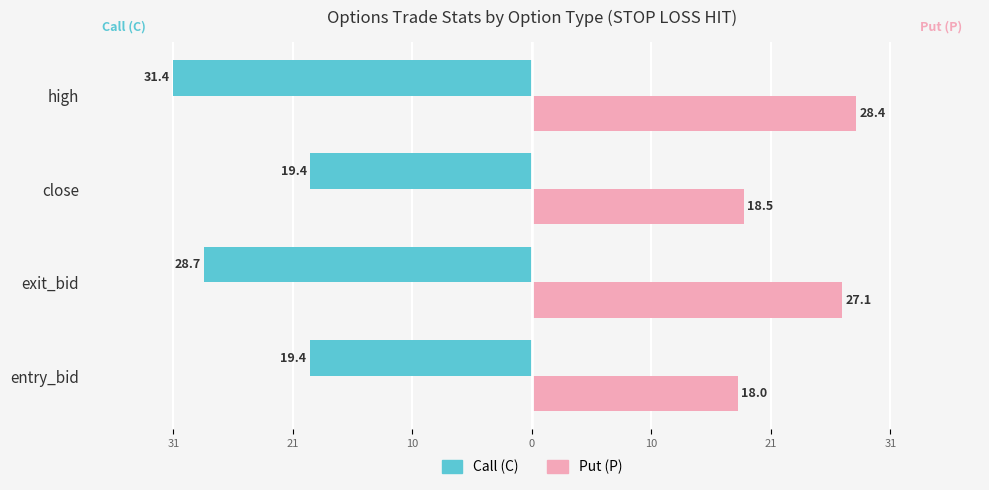

What are all the series names shown in the legend?

Call (C), Put (P)